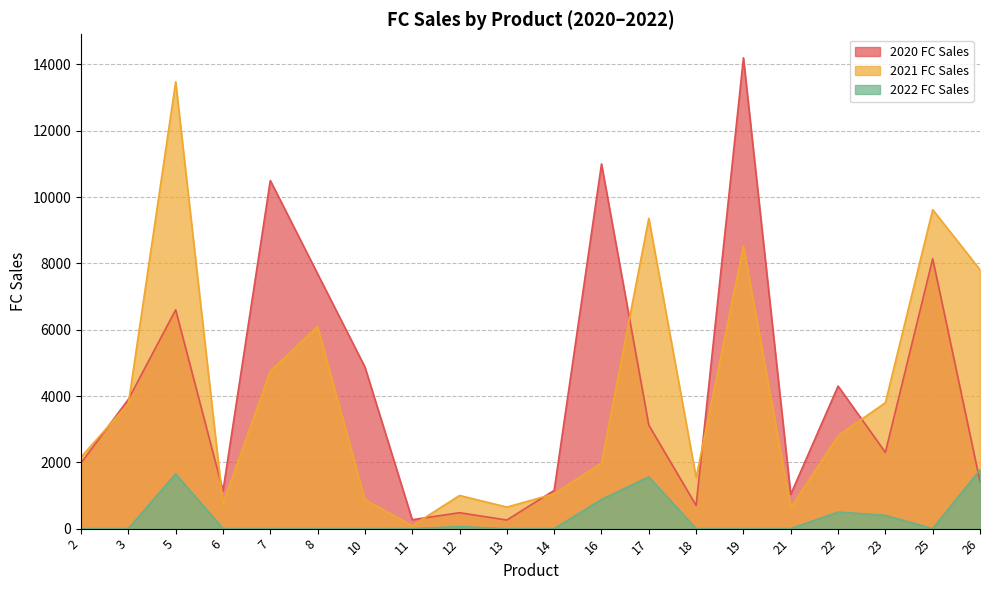

Which category has the lowest value across all series?

2